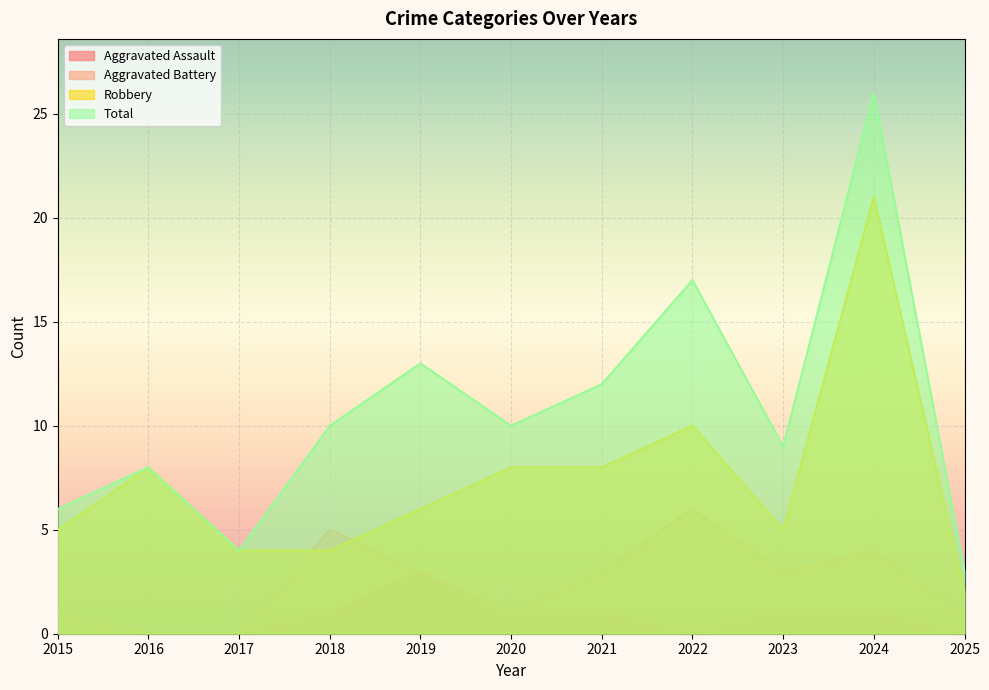

How many interior local valleys does the Aggravated Assault series have?

1